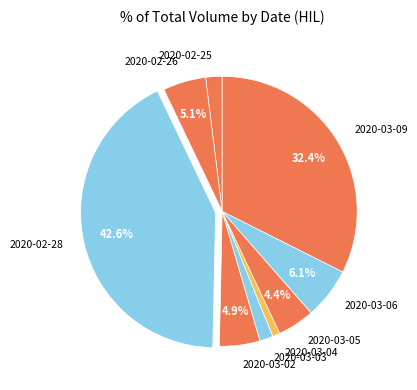

To the nearest percent, what is the difference between the largest and smallest slice percentages?

42%